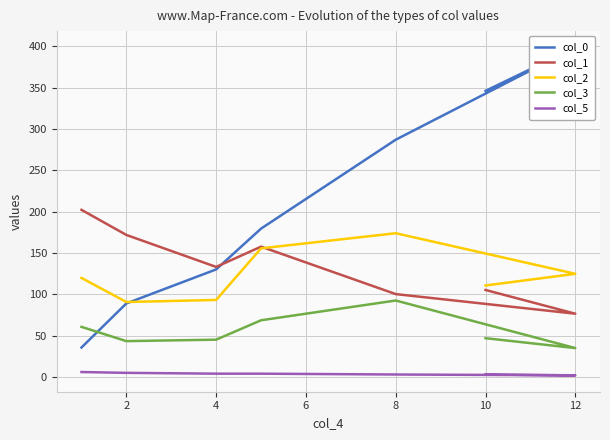

What is the sum of all col_2 values?

868.6